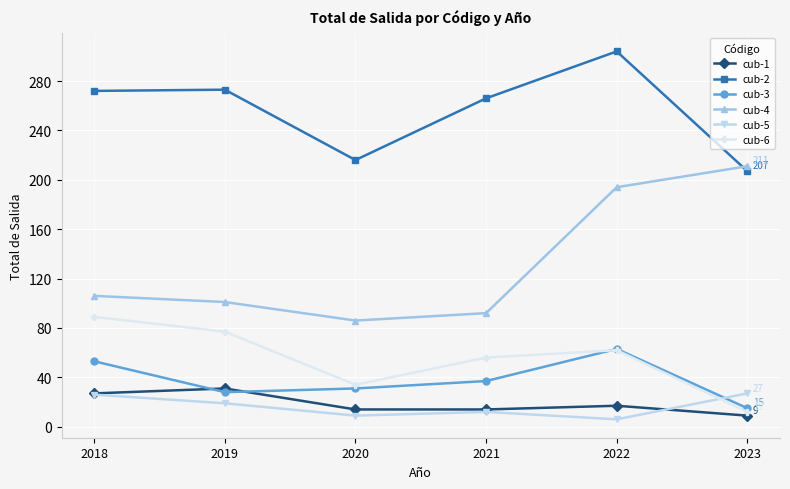

At which category does cub-5 reach its first local peak?

2021